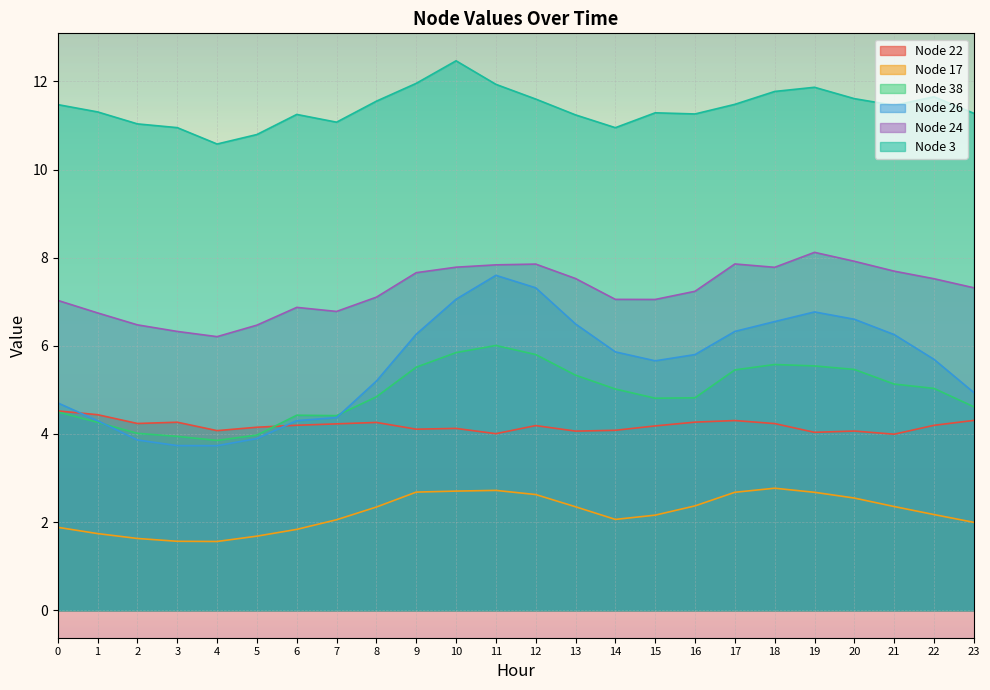

At which category is the sum across all series the highest?

11